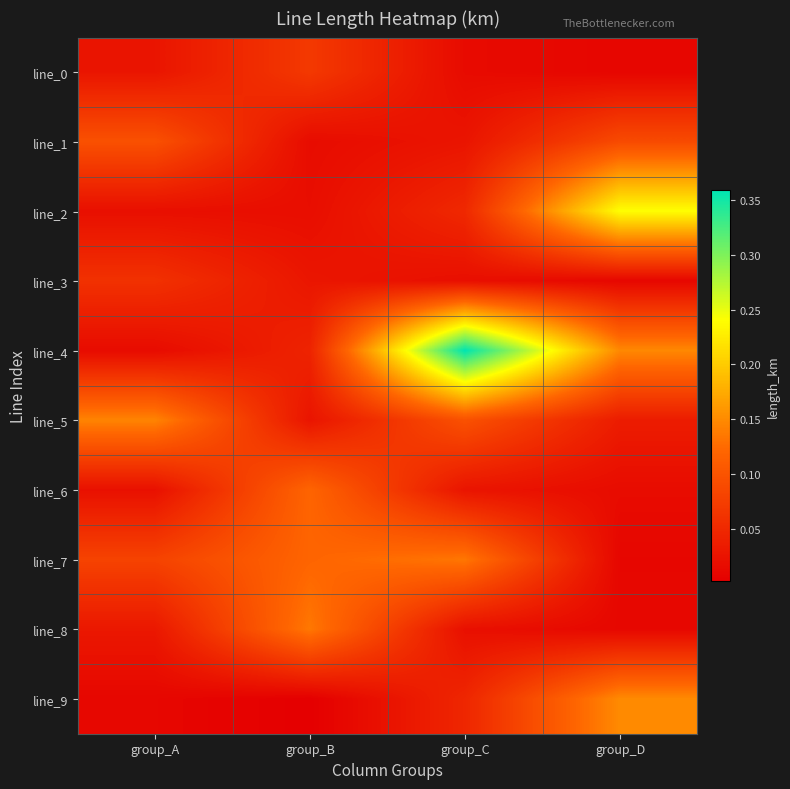

Reading left to right, list all the values displayed in this chart.

line_0: group_A=0.0	group_B=0.1	group_C=0.0	group_D=0.0
line_1: group_A=0.1	group_B=0.0	group_C=0.0	group_D=0.1
line_2: group_A=0.0	group_B=0.0	group_C=0.0	group_D=0.2
line_3: group_A=0.1	group_B=0.0	group_C=0.0	group_D=0.0
line_4: group_A=0.0	group_B=0.0	group_C=0.4	group_D=0.1
line_5: group_A=0.1	group_B=0.0	group_C=0.1	group_D=0.0
line_6: group_A=0.0	group_B=0.1	group_C=0.0	group_D=0.0
line_7: group_A=0.1	group_B=0.1	group_C=0.1	group_D=0.0
line_8: group_A=0.0	group_B=0.1	group_C=0.0	group_D=0.0
line_9: group_A=0.0	group_B=0.0	group_C=0.0	group_D=0.1